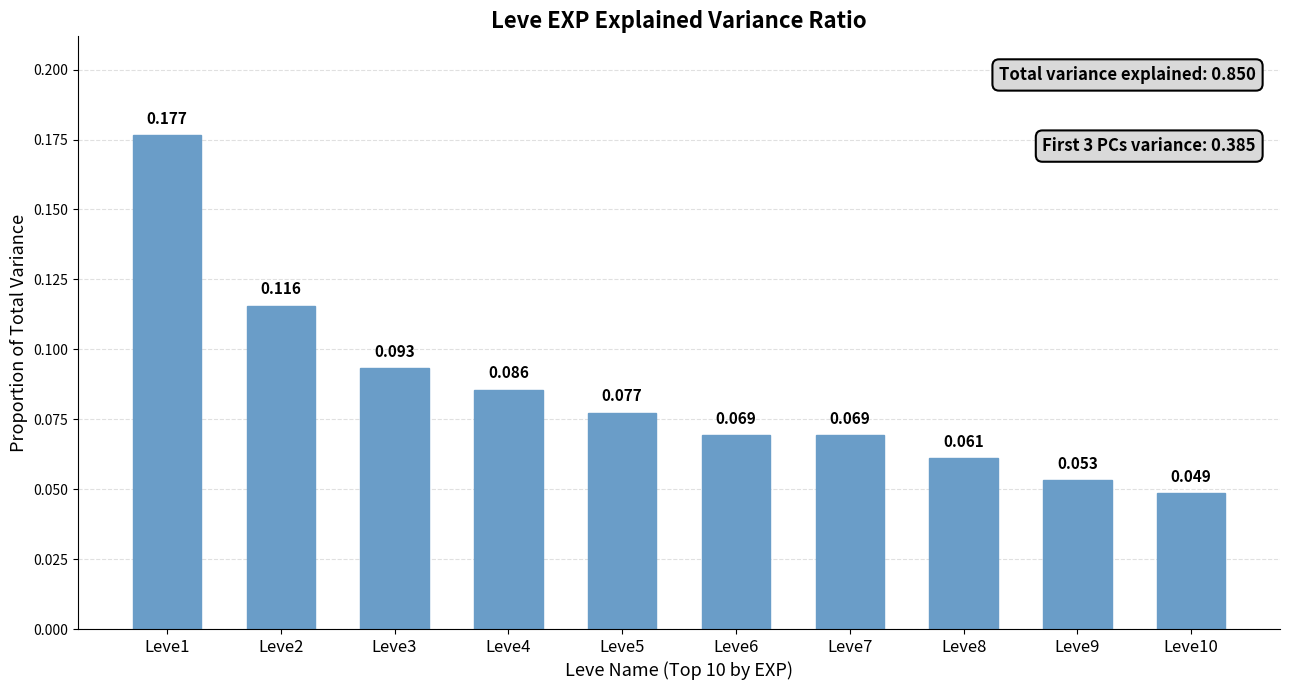

Are the bars horizontal?

No